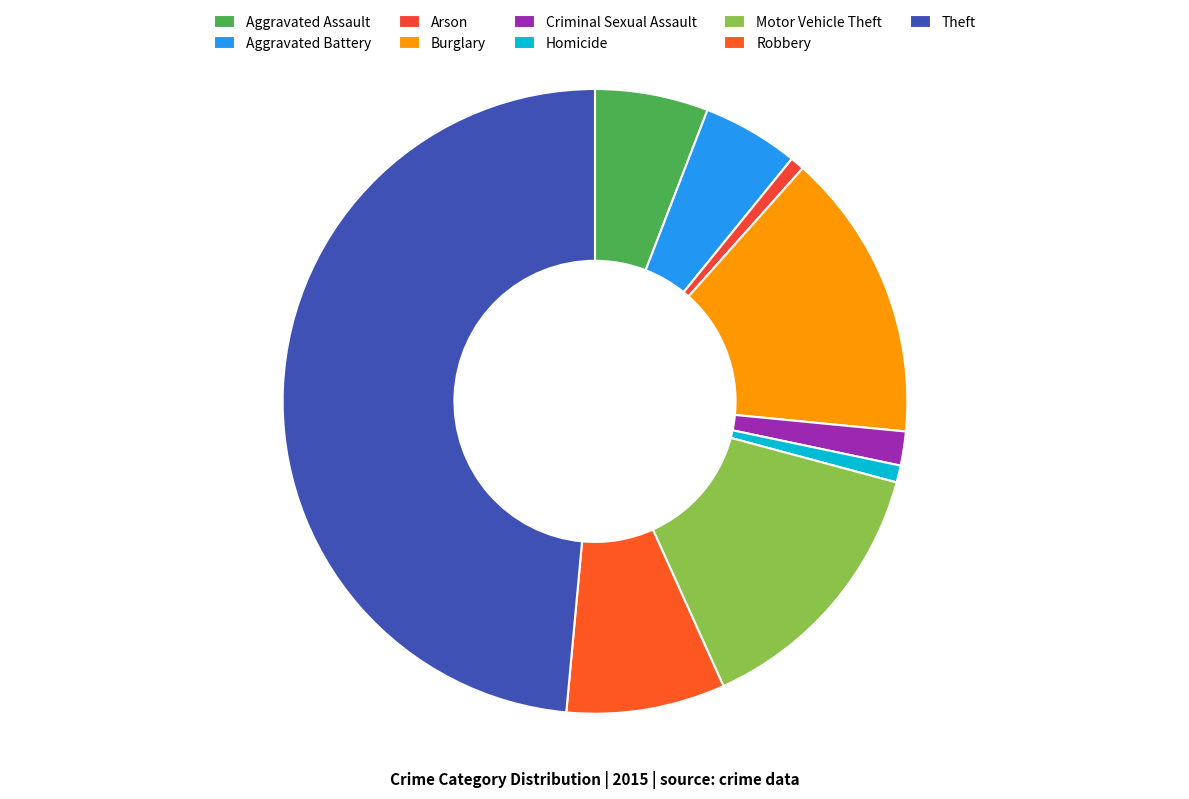

Which category has the smallest portion of the pie?

Arson